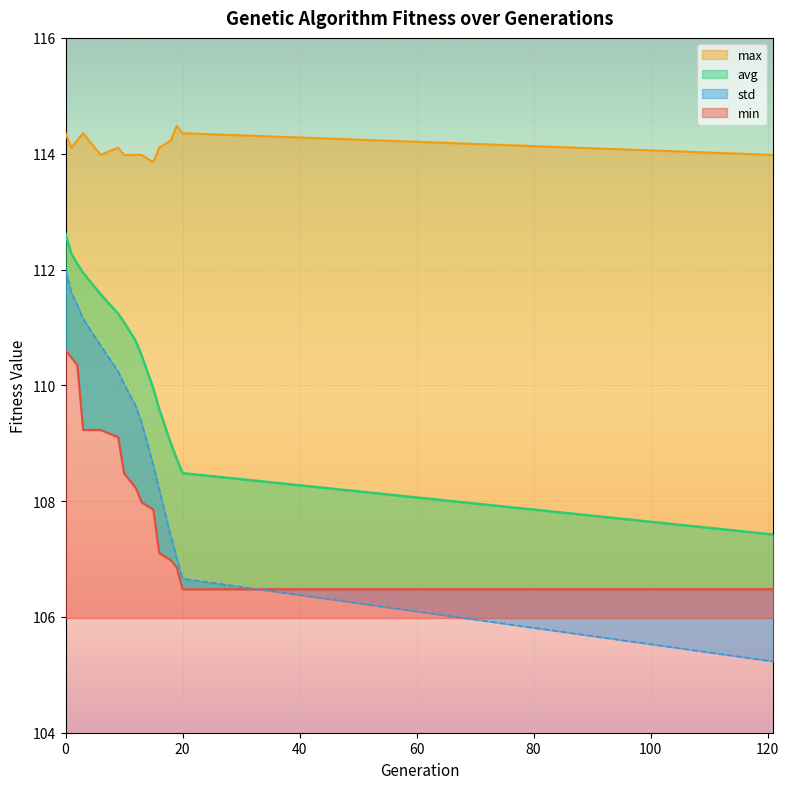

Between 10 and 12, which series saw the biggest shift?

std